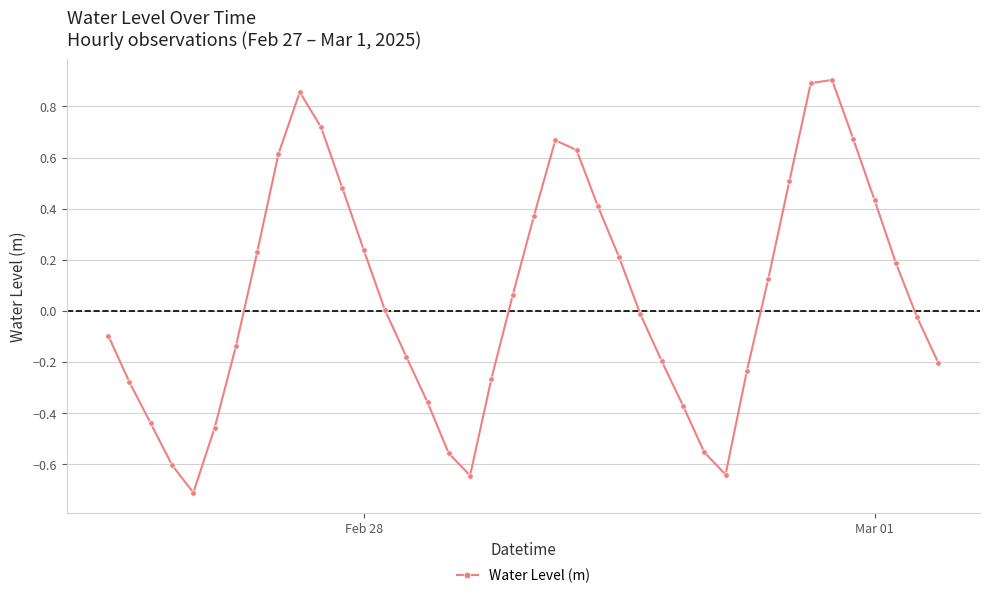

What is the minimum value shown in the chart?

-0.7